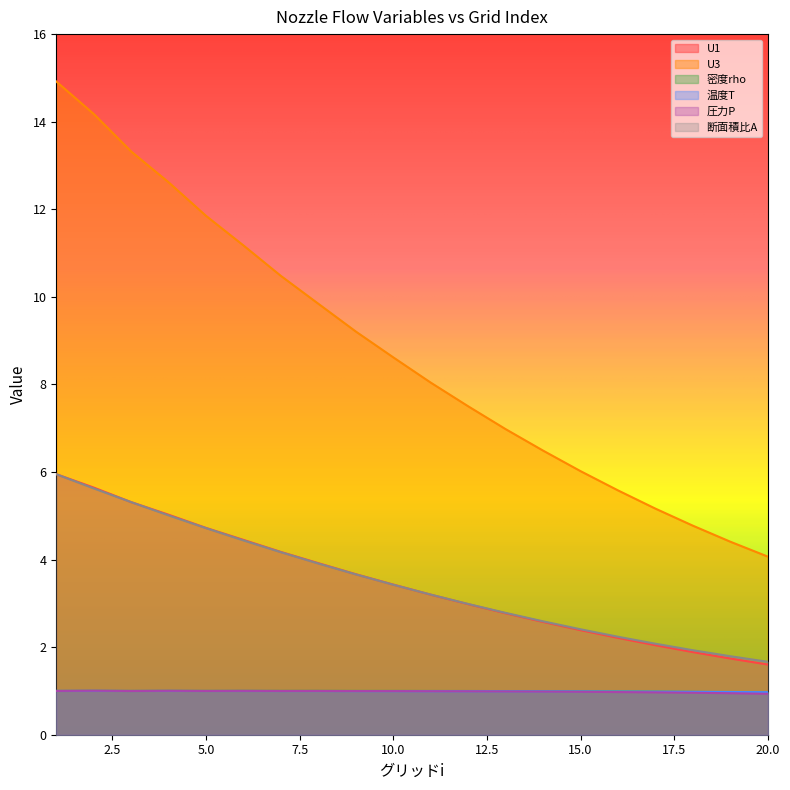

What is the lowest value of the 密度rho series?

1.0